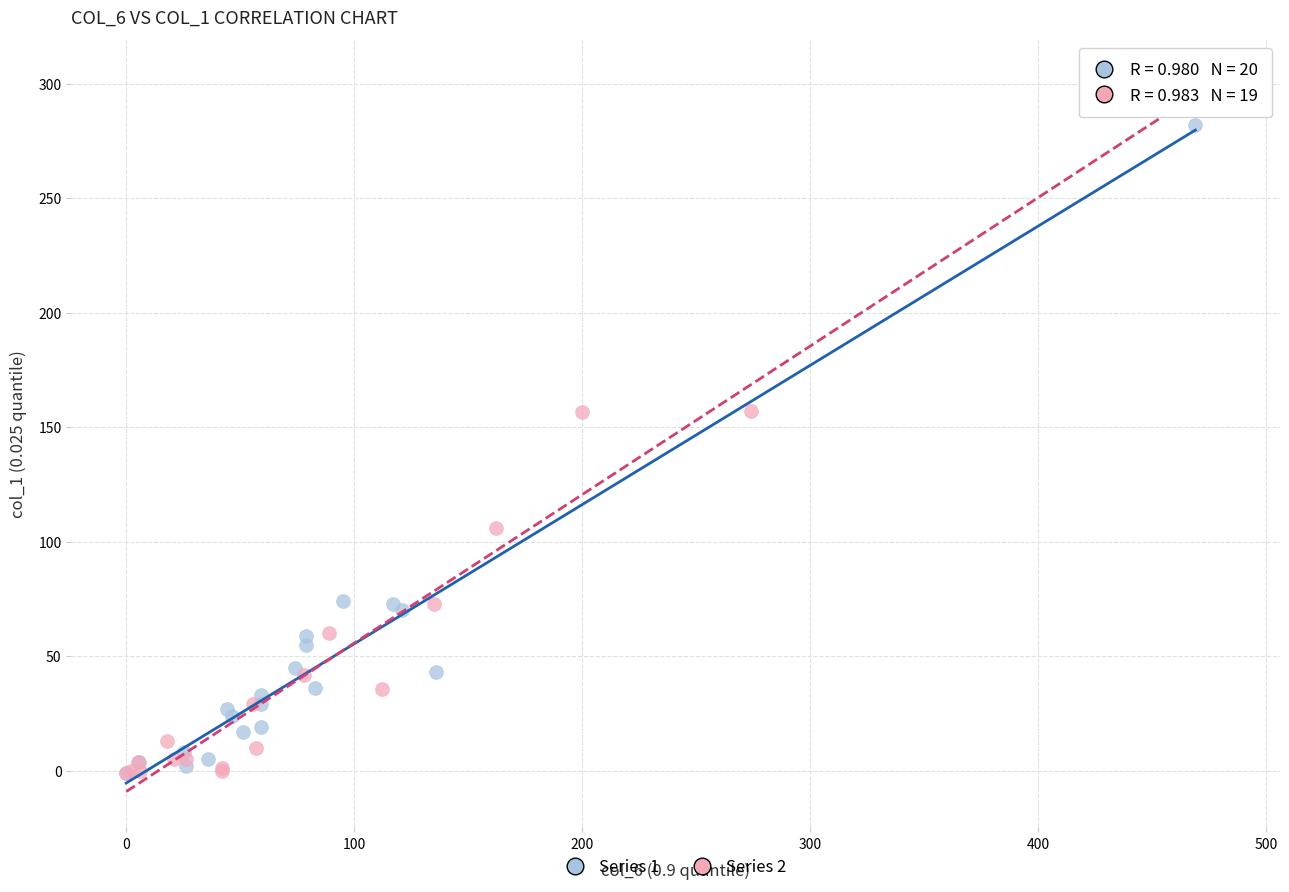

Which series contains the highest Y value?

Series 2